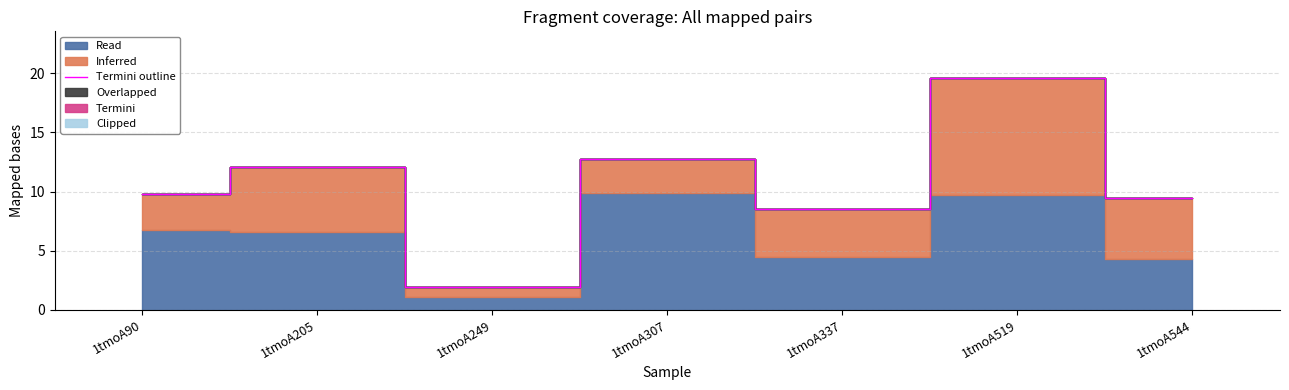

Where does the data first go above 9?

1tmoA90